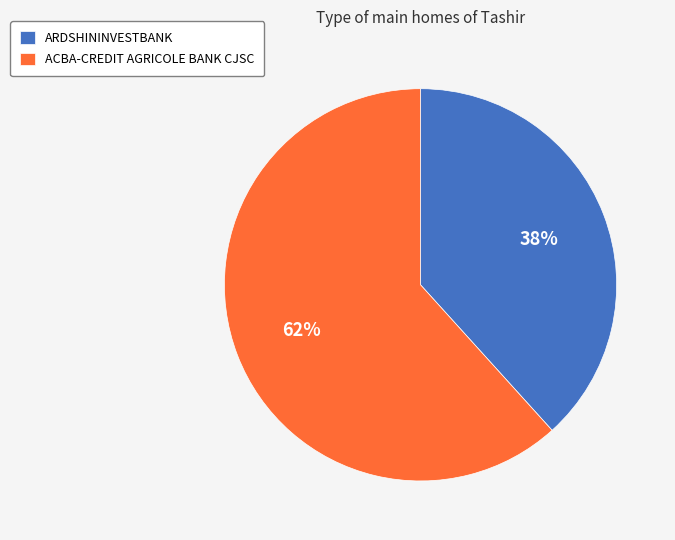

Between ACBA-CREDIT AGRICOLE BANK CJSC and ARDSHININVESTBANK, which is larger?

ACBA-CREDIT AGRICOLE BANK CJSC